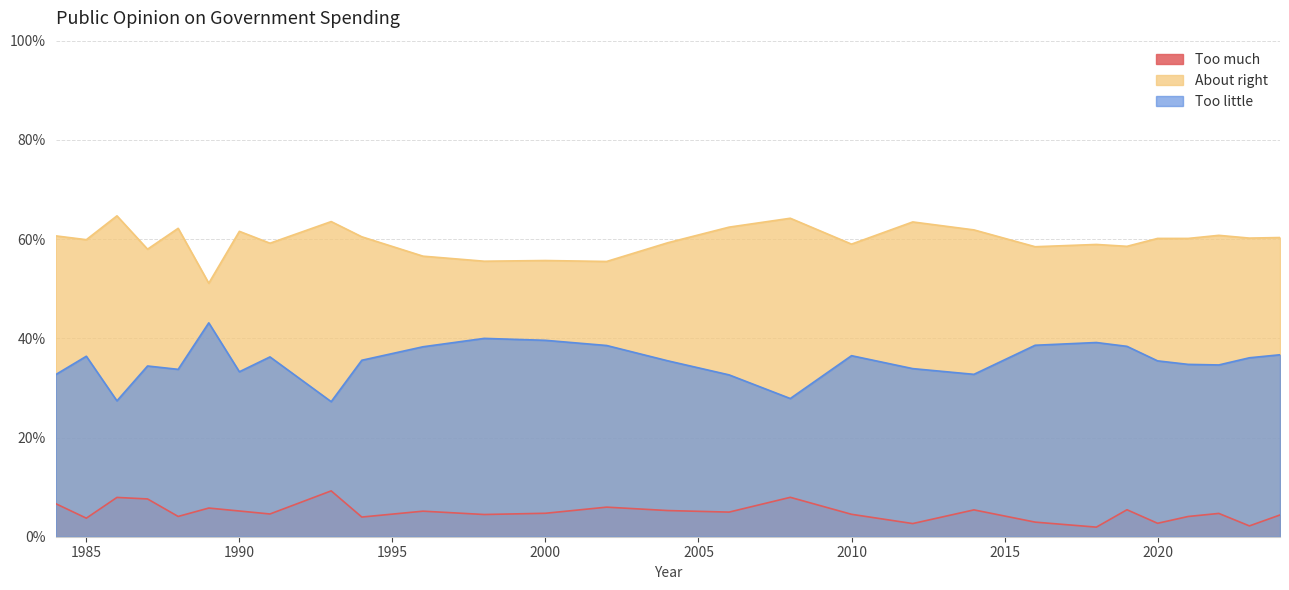

What are all the series names shown in the legend?

Too much, About right, Too little